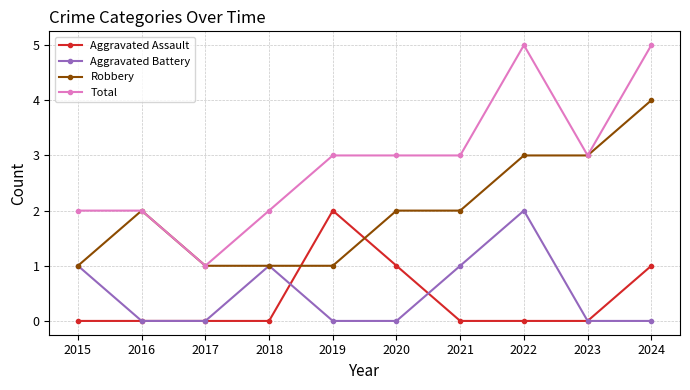

What is the maximum value shown in the chart?

5